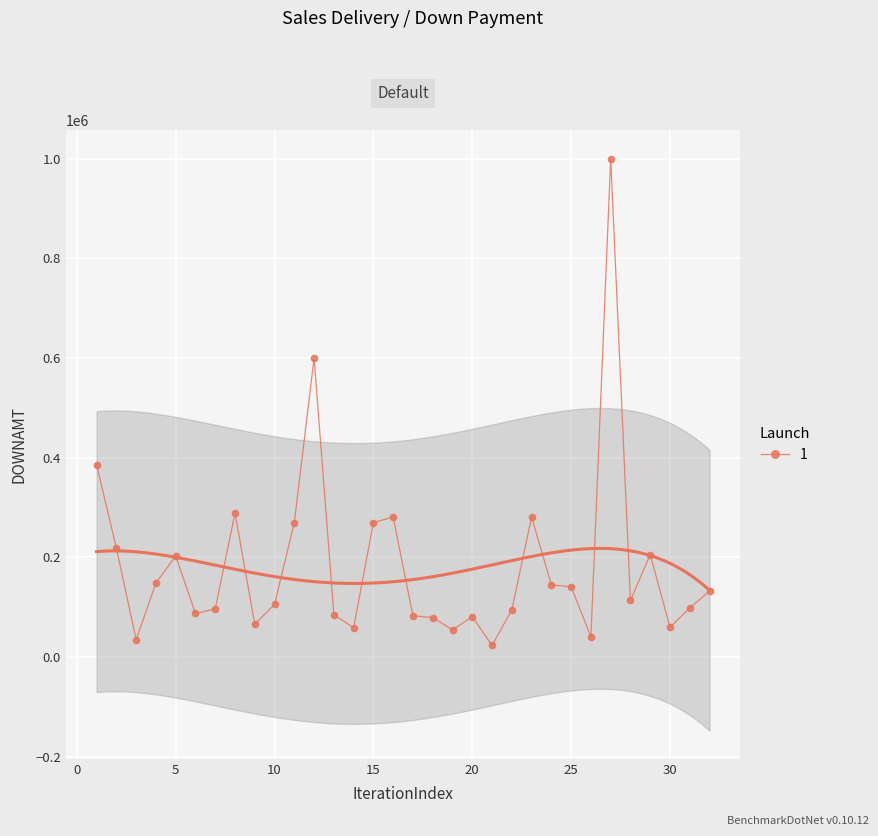

True or false: there are more than 1 points higher than both neighbors.

True